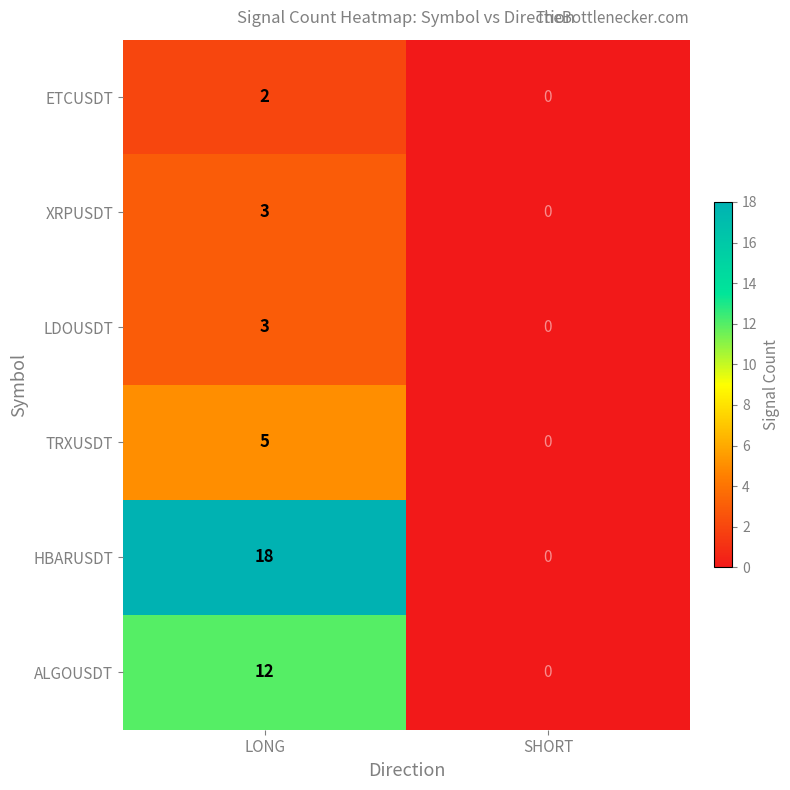

Where is TRXUSDT nearest to the value 2?

SHORT